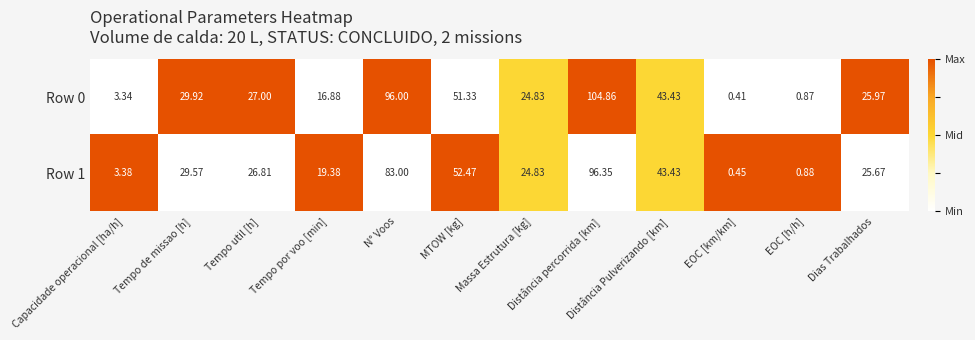

List the labels in order of Row 1 value, largest first.

Distância percorrida [km], N° Voos, MTOW [kg], Distância Pulverizando [km], Tempo de missao [h], Tempo util [h], Dias Trabalhados, Massa Estrutura [kg], Tempo por voo [min], Capacidade operacional [ha/h], EOC [h/h], EOC [km/km]